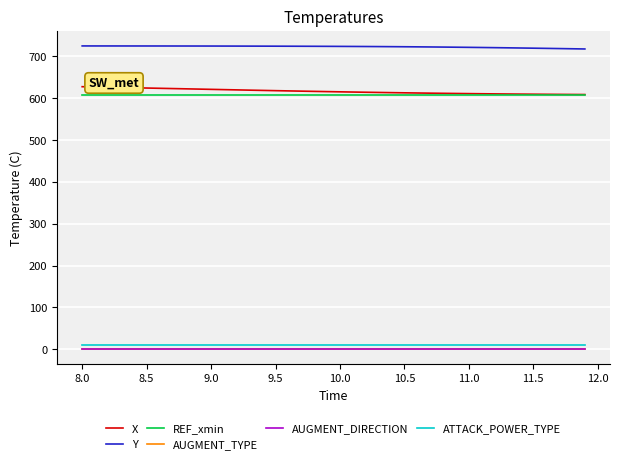

What is the average value of the REF_xmin series?

608.3